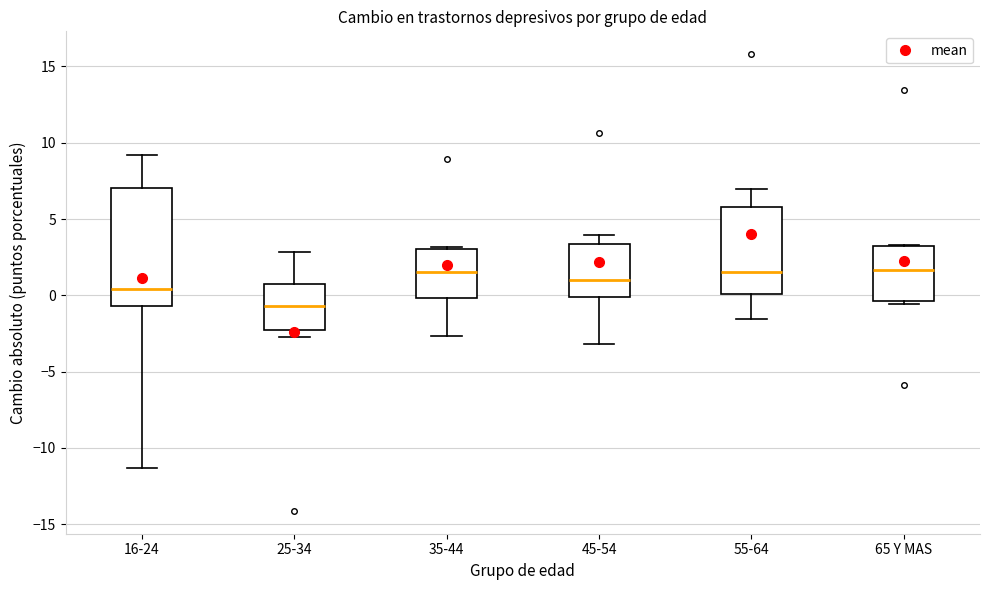

Reading left to right, read every box against the y-axis: the position of its median line, the range the box covers, and the ends of its whiskers. The values are not printed on the chart, so give them approximately, as read against the axis.

16-24: median 0.5, box -0.5 to 7.0, whiskers -11.5 to 9.0
25-34: median -0.5, box -2.5 to 0.5, whiskers -2.5 (just below the box's lower edge) to 3.0
35-44: median 1.5, box 0.0 to 3.0, whiskers -2.5 to 3.0 (just above the box's upper edge)
45-54: median 1.0, box 0.0 to 3.5, whiskers -3.0 to 4.0
55-64: median 1.5, box 0.0 to 6.0, whiskers -1.5 to 7.0
65 Y MAS: median 1.5, box -0.5 to 3.0, whiskers -0.5 (just below the box's lower edge) to 3.5